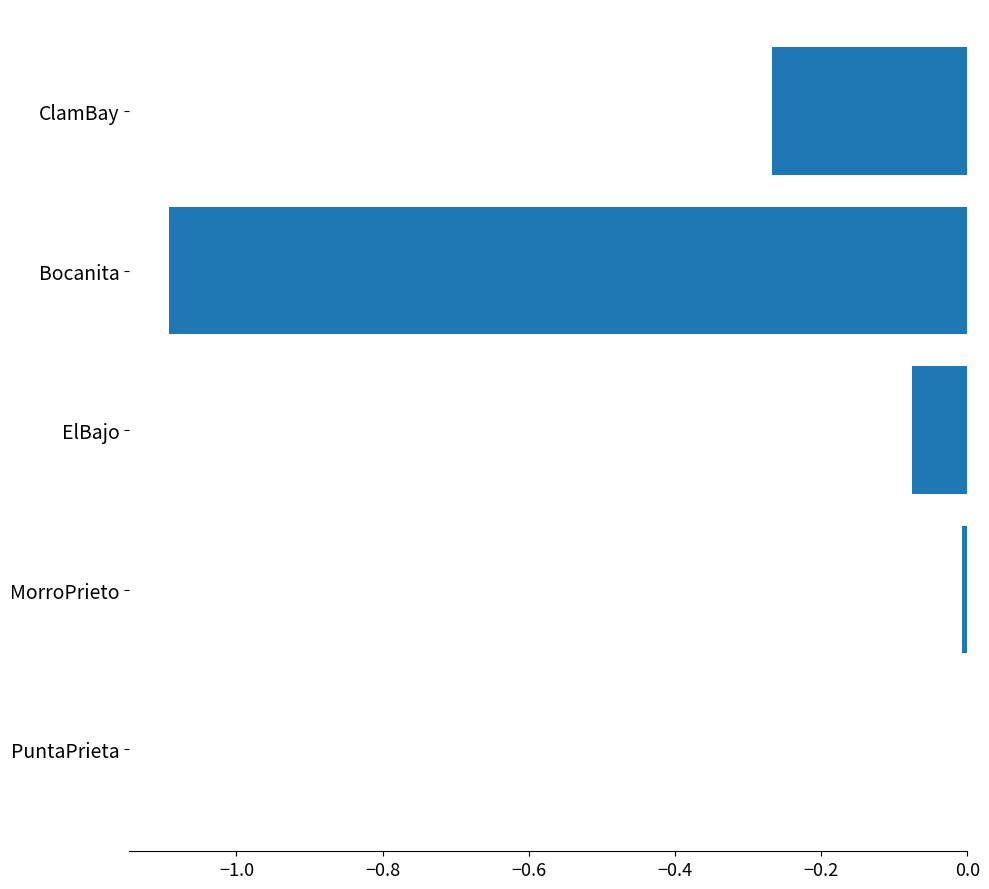

Are the bars horizontal?

Yes